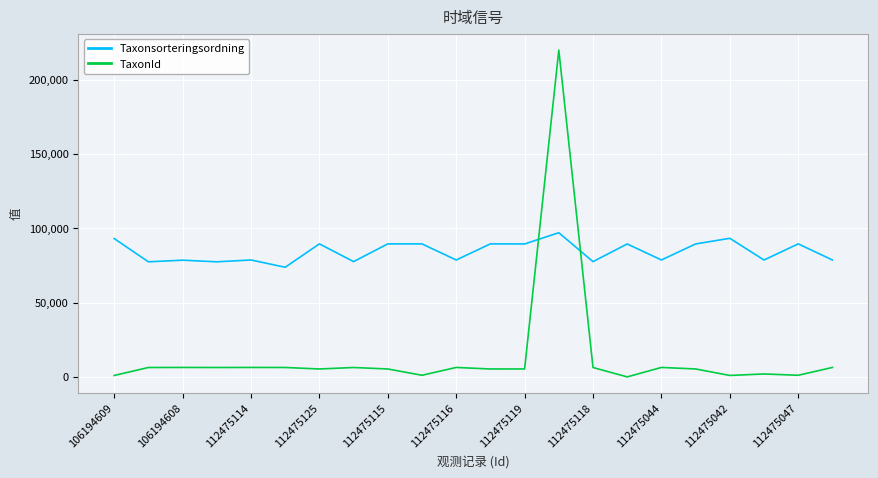

How many times do Taxonsorteringsordning and TaxonId cross each other?

2